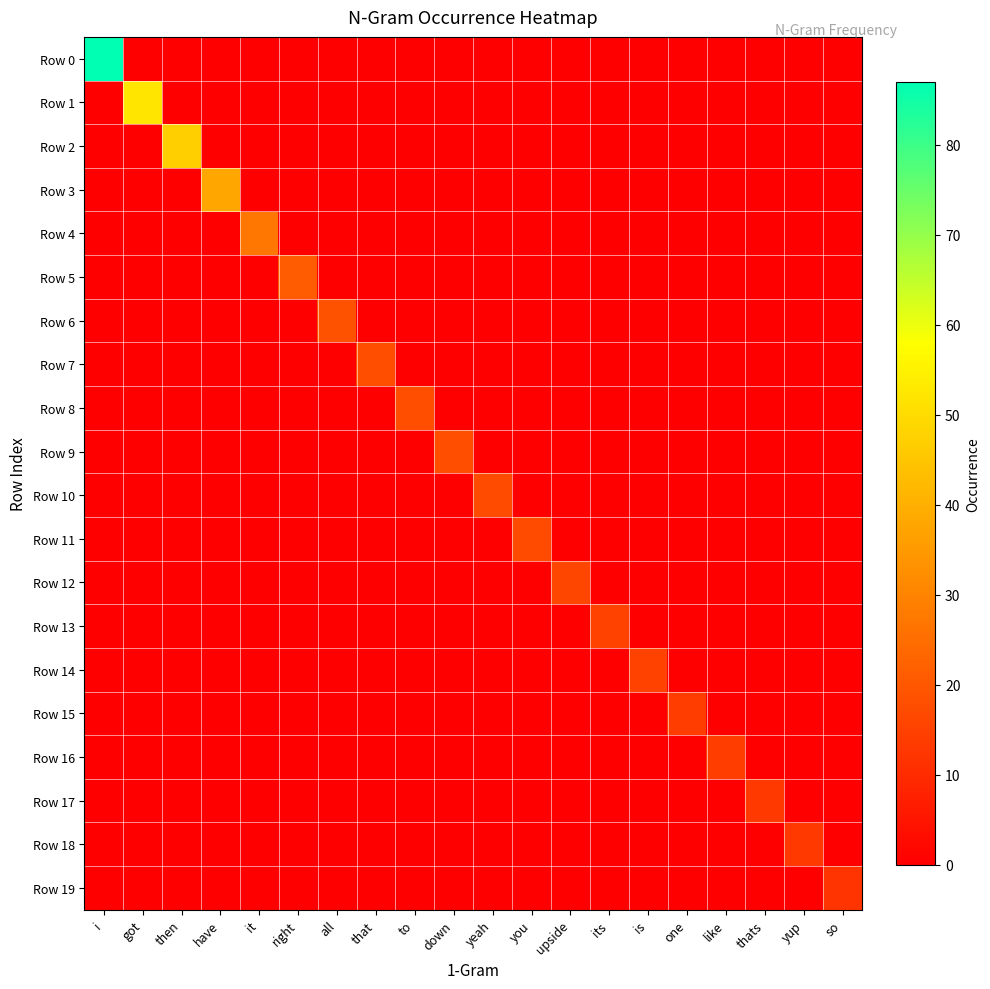

Which series has the largest total across all categories?

Row 0